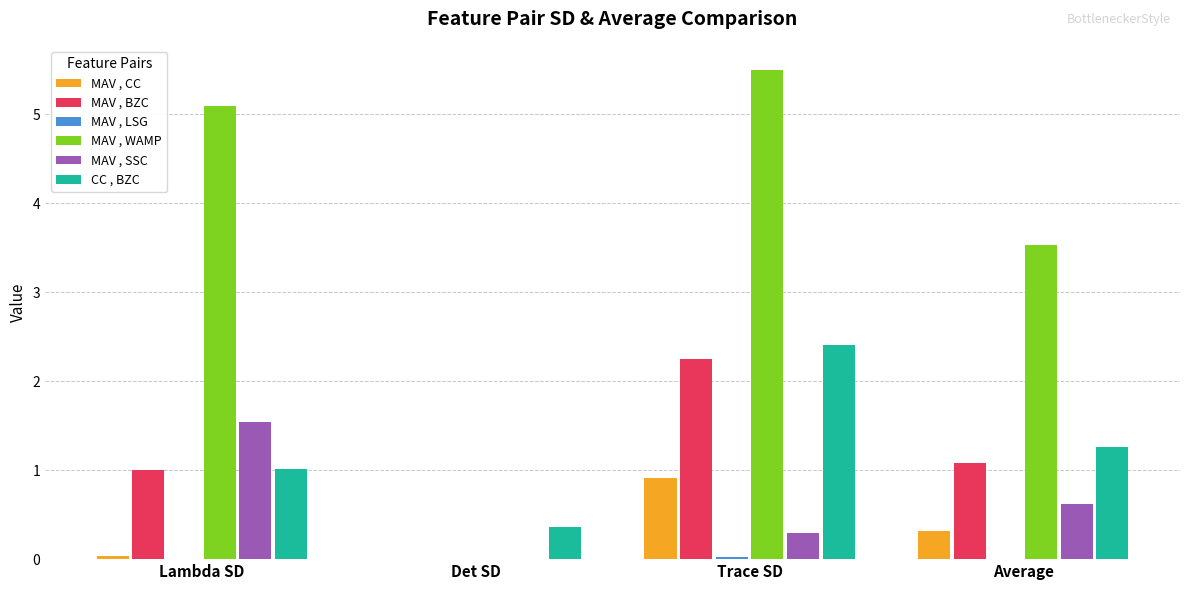

How many groups of bars are there?

4